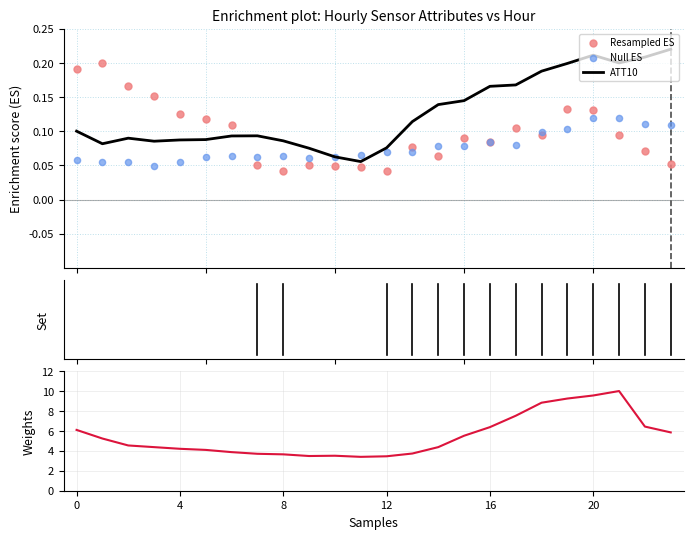

Which series reaches the maximum Y coordinate?

ATT8